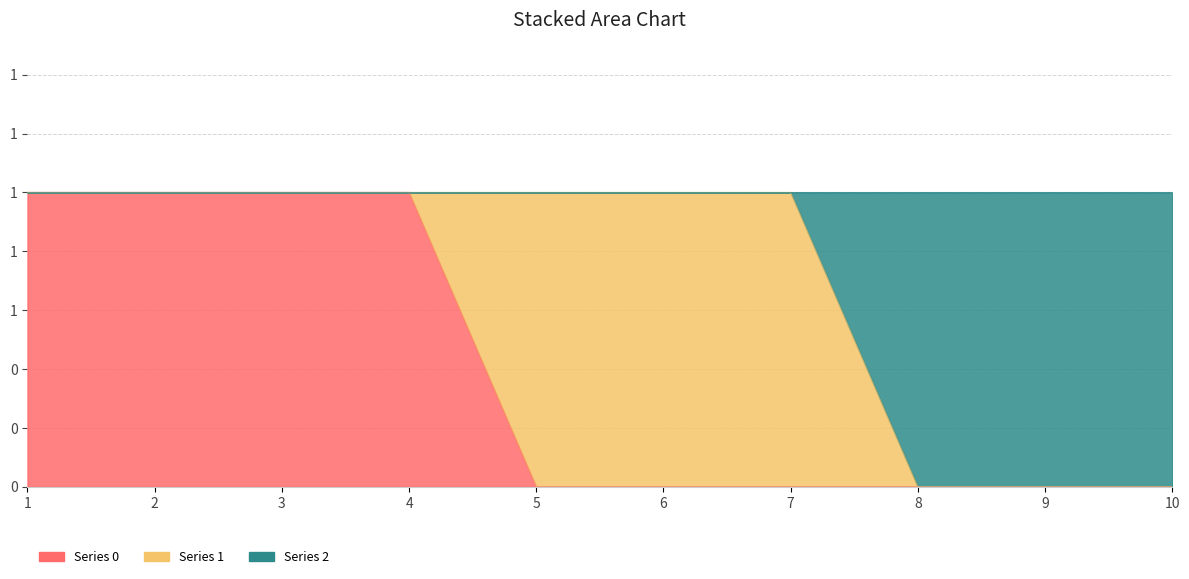

True or false: 0 has a value of -1 at 8.

False